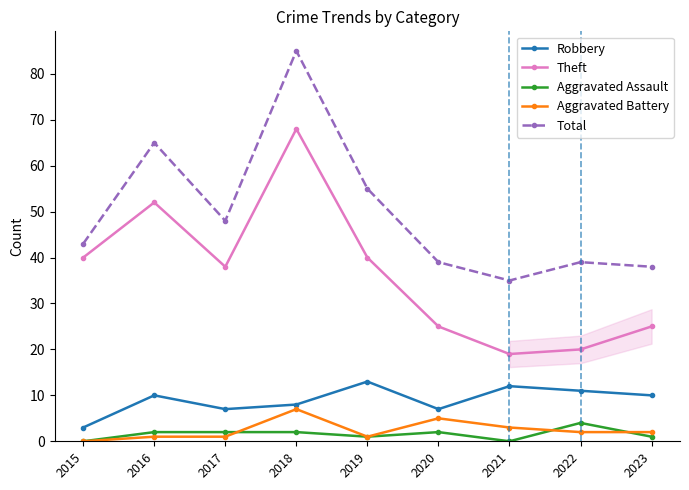

True or false: Total has a value of 23 at 2021.

False